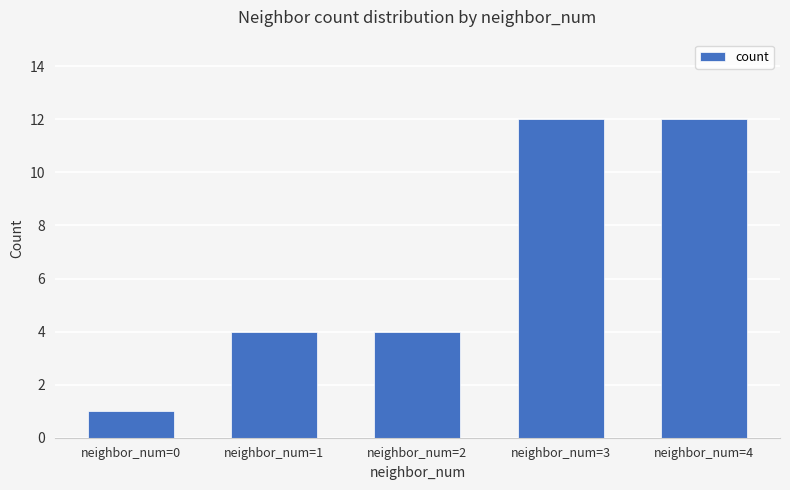

Approximately how many times larger is the value at neighbor_num=0 compared to neighbor_num=3?

0.1